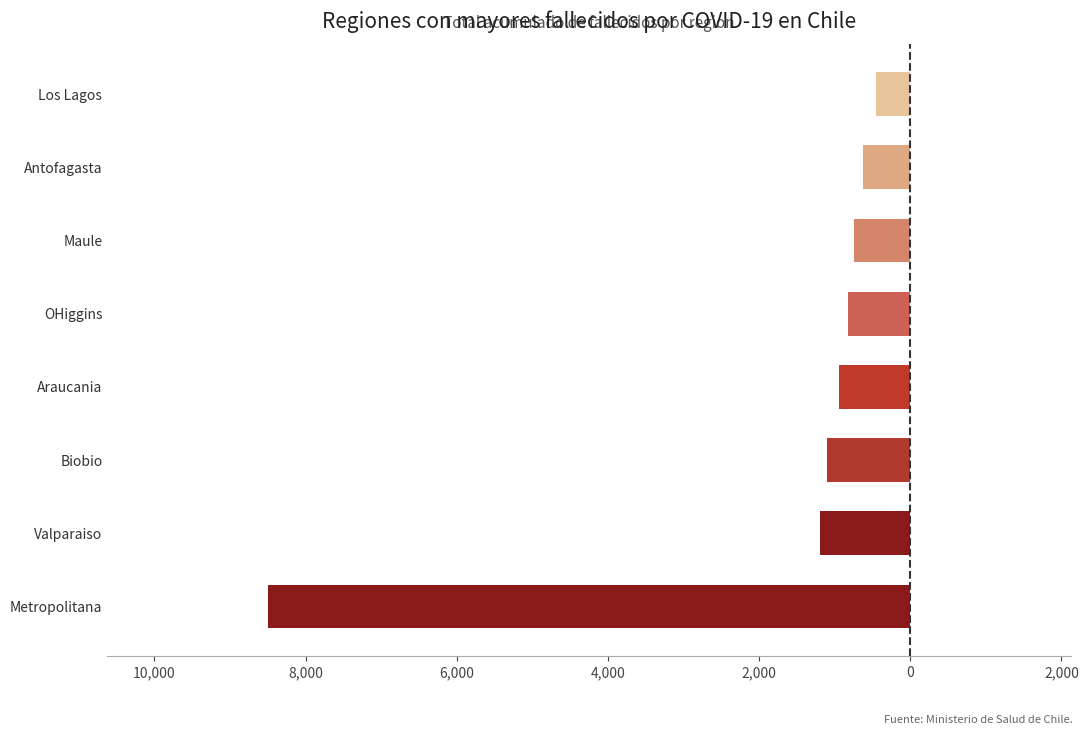

Count the number of values greater than -820.

3